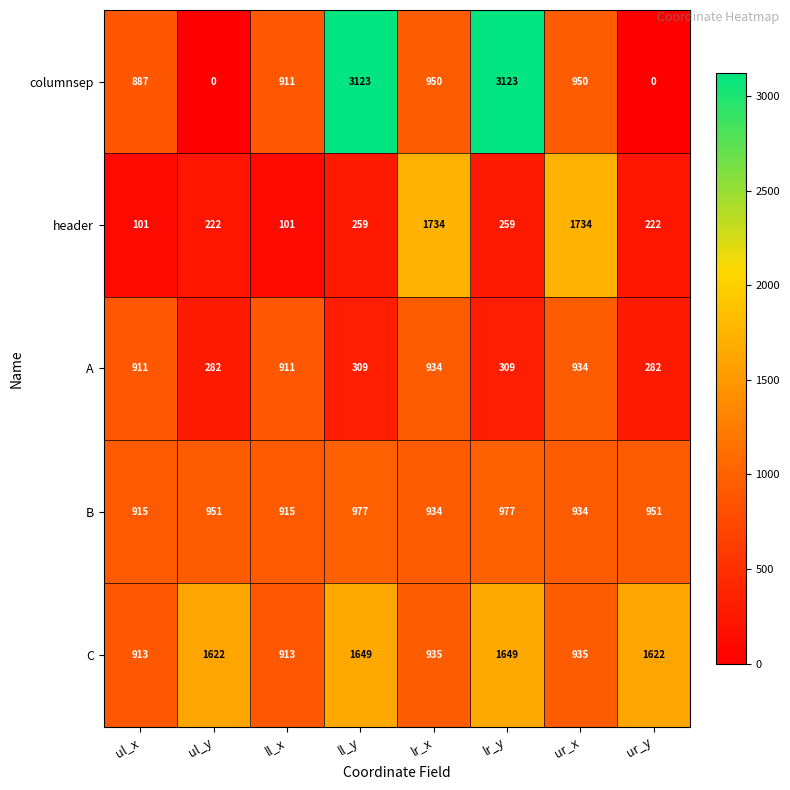

What is the spread (max minus min) of values at ll_x?

814